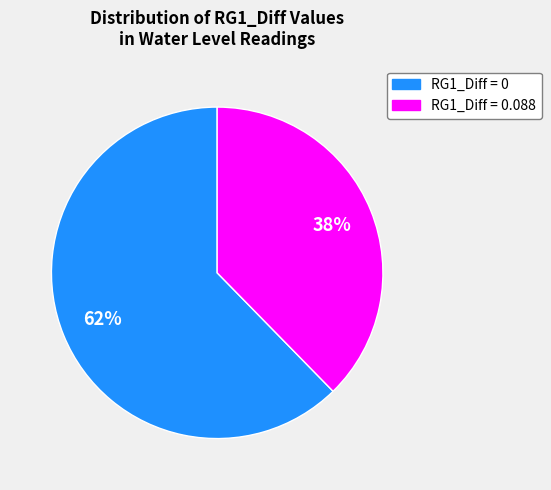

To the nearest percent, what is the average slice percentage?

50%